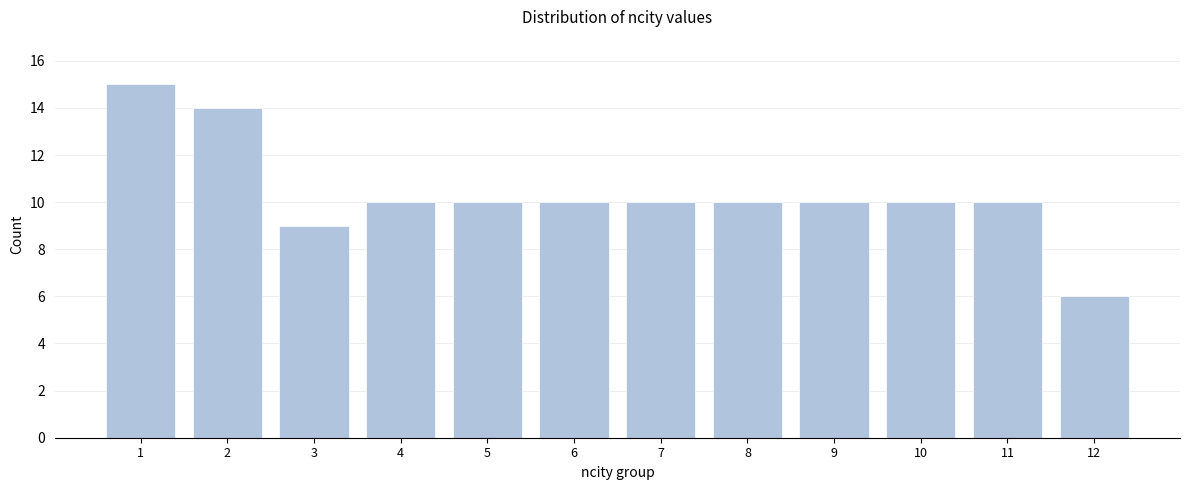

Reading right to left, transcribe all the data shown in this chart.

6	10	10	10	10	10	10	10	10	9	14	15